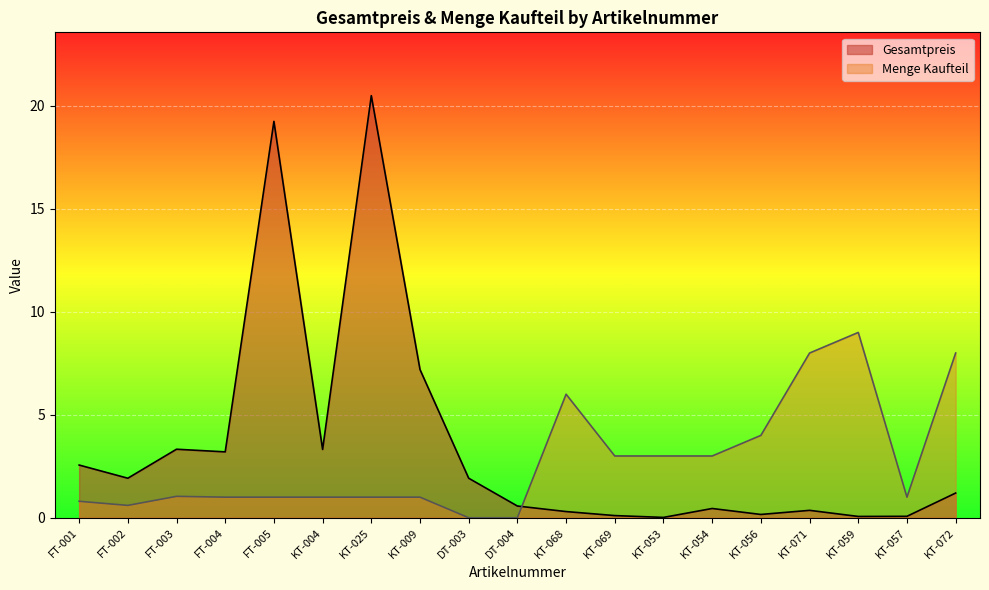

At which label does Gesamtpreis reach its peak?

KT-025